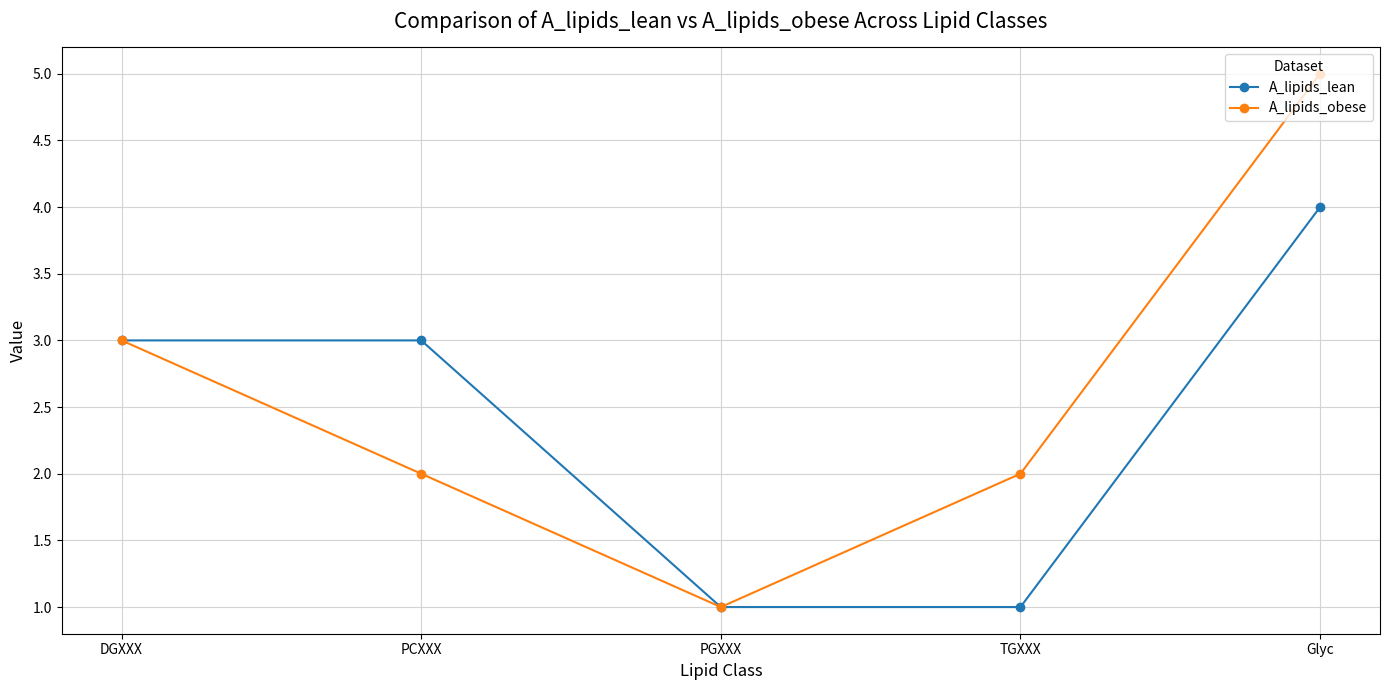

Rank the series at TGXXX from lowest to highest value.

A_lipids_lean, A_lipids_obese